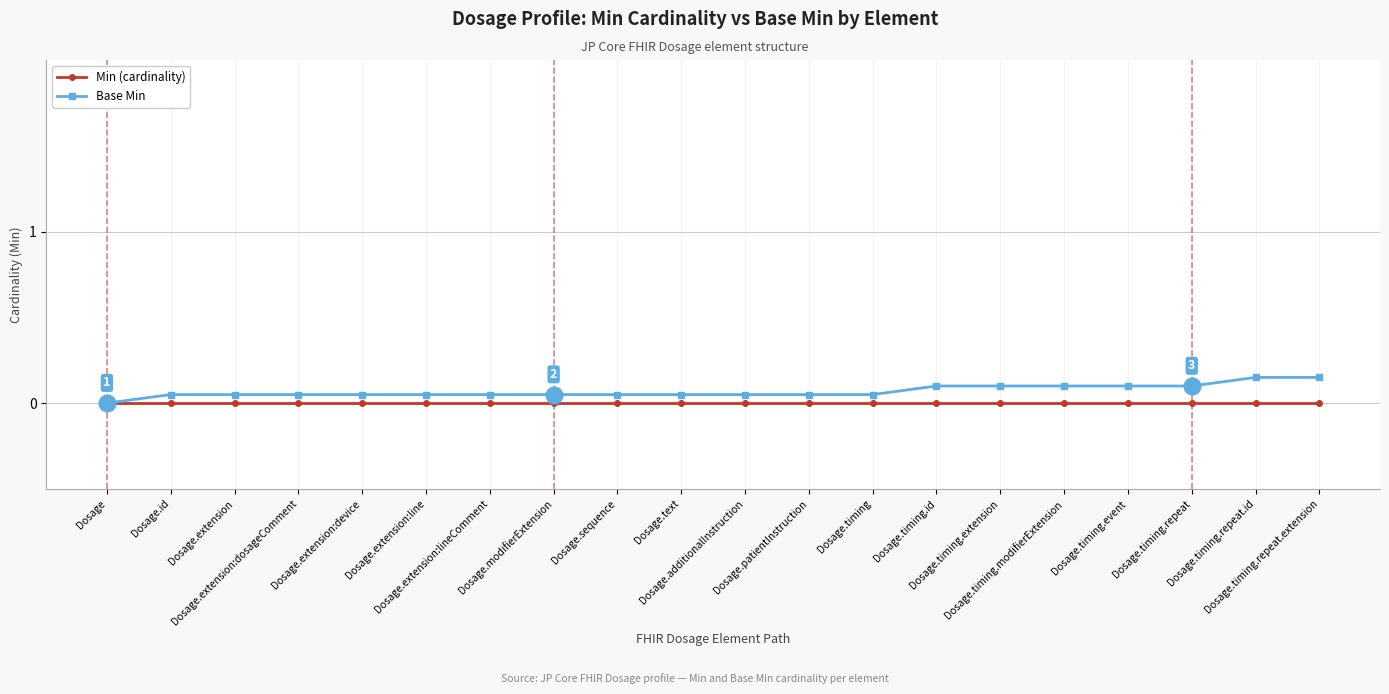

Which series has the widest spread of values?

Base Min